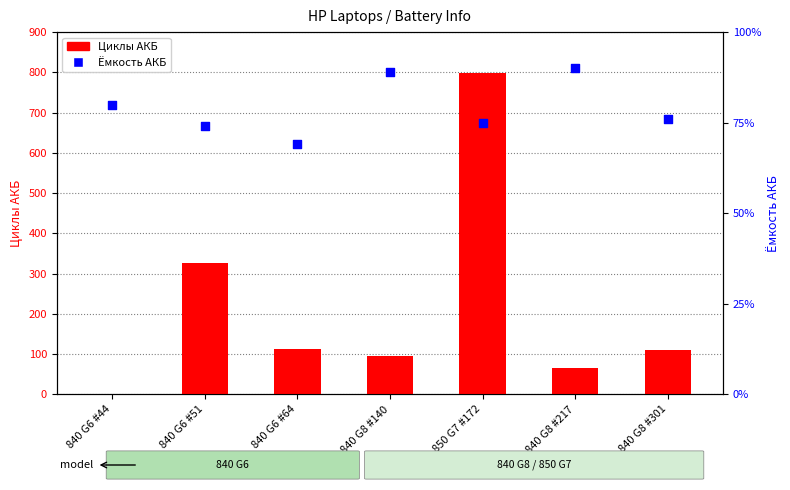

Which series contains the lowest Y value?

Ёмкость АКБ